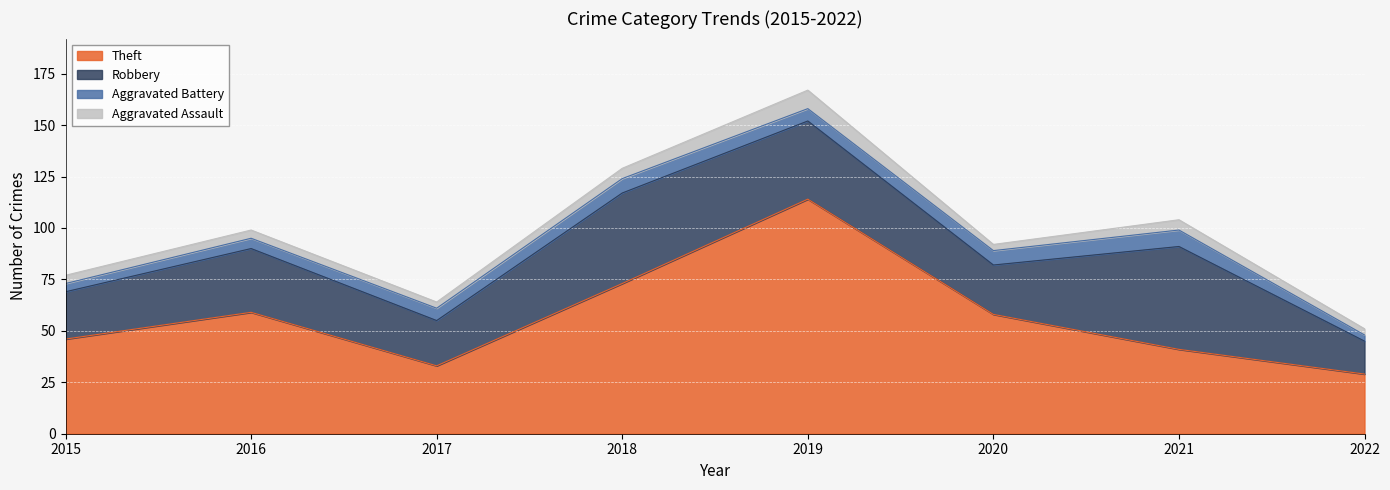

How many lines are shown in the chart?

4